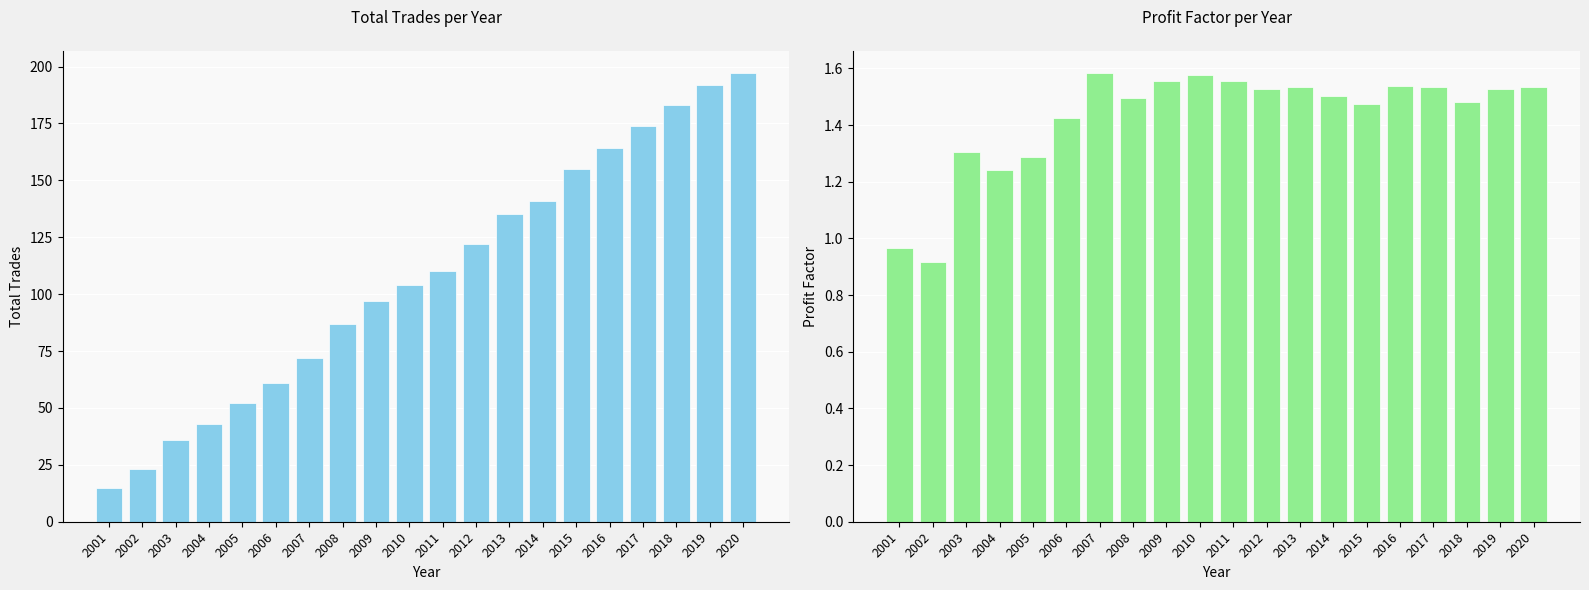

Where is Profit Factor nearest to the value 1?

2001